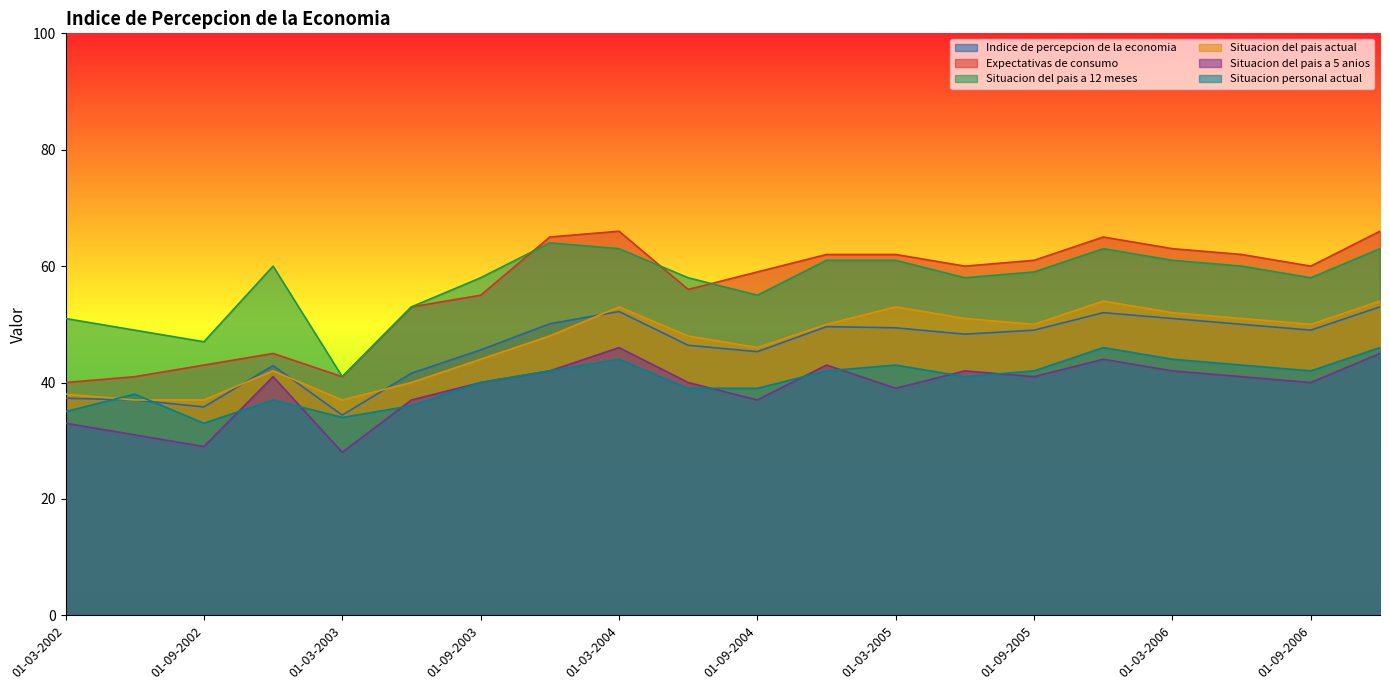

What is the sum of all Situacion del pais a 5 anios values?

781.0